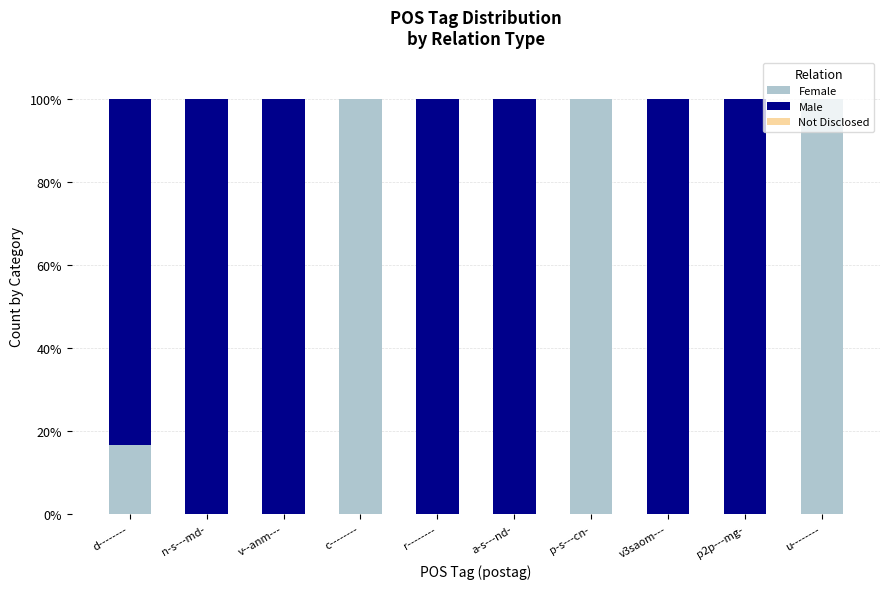

What is the difference between the Female values at p2p---mg- and u--------?

100.0